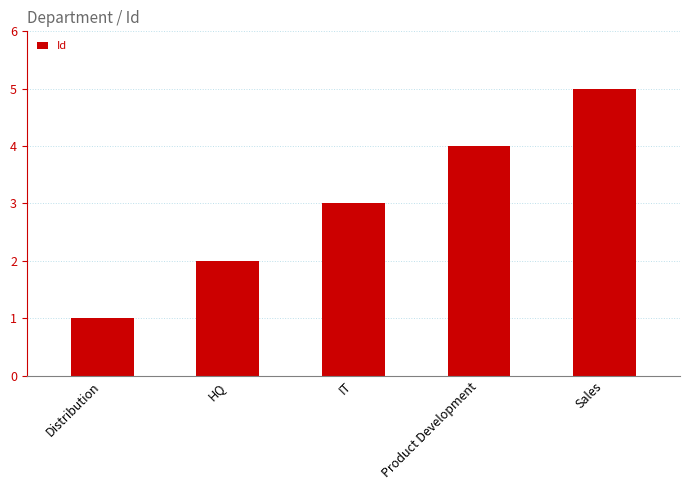

What is the change in value from Distribution to HQ?

+1